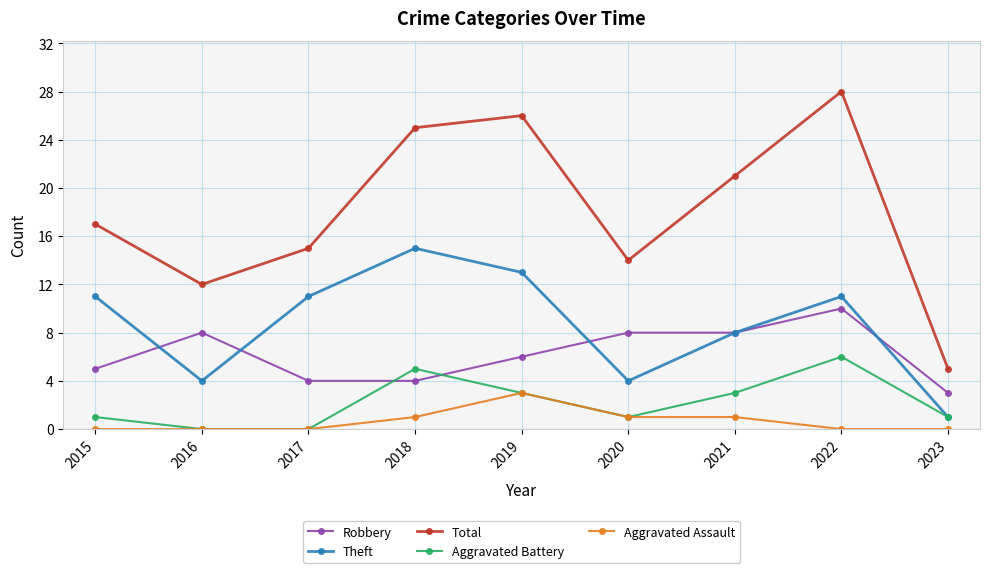

Reading left to right, list all the values displayed in this chart.

Robbery: 2015=5	2016=8	2017=4	2018=4	2019=6	2020=8	2021=8	2022=10	2023=3
Theft: 2015=11	2016=4	2017=11	2018=15	2019=13	2020=4	2021=8	2022=11	2023=1
Total: 2015=17	2016=12	2017=15	2018=25	2019=26	2020=14	2021=21	2022=28	2023=5
Aggravated Battery: 2015=1	2016=0	2017=0	2018=5	2019=3	2020=1	2021=3	2022=6	2023=1
Aggravated Assault: 2015=0	2016=0	2017=0	2018=1	2019=3	2020=1	2021=1	2022=0	2023=0